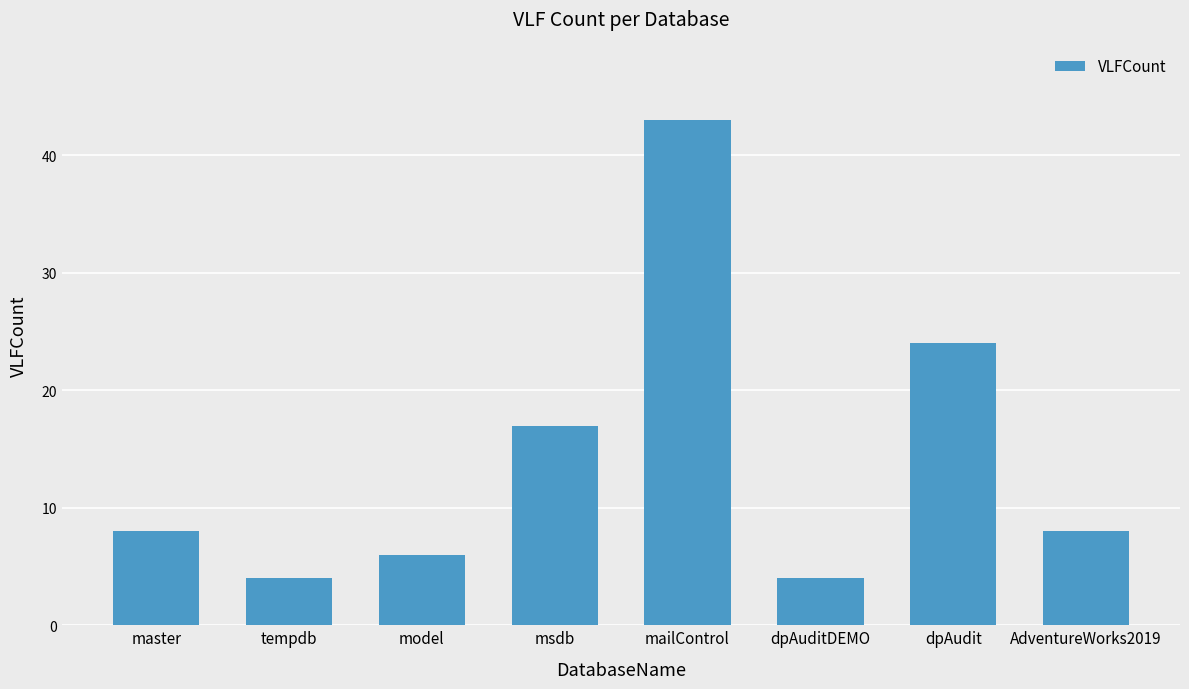

Read the value at dpAudit.

24